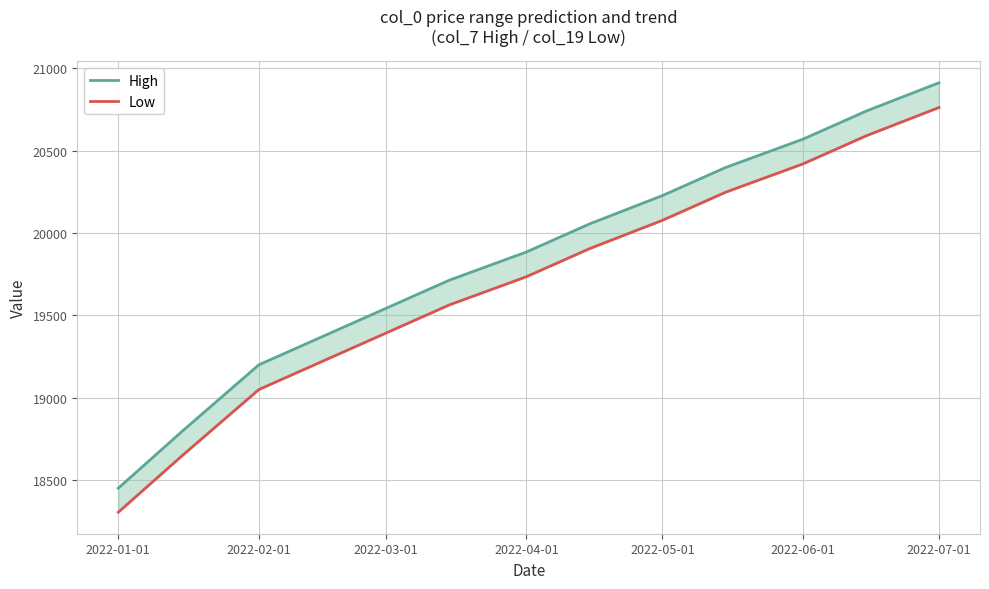

True or false: High has more than 2 points higher than both neighbors.

False